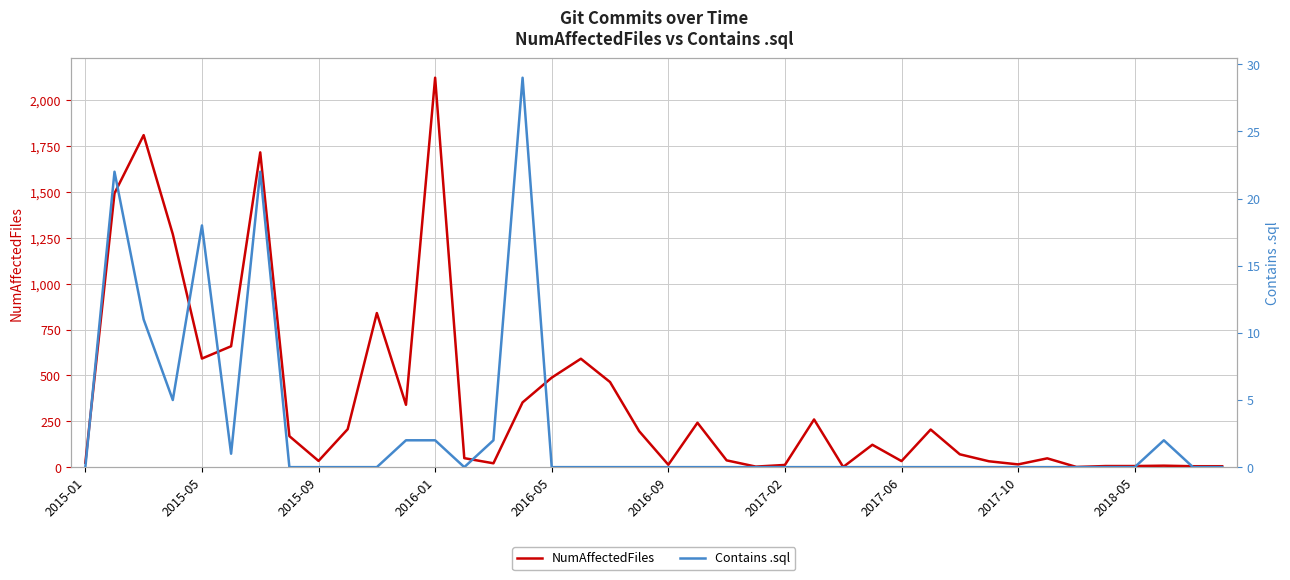

What is the value of the NumAffectedFiles point at the 9th from the left?

34